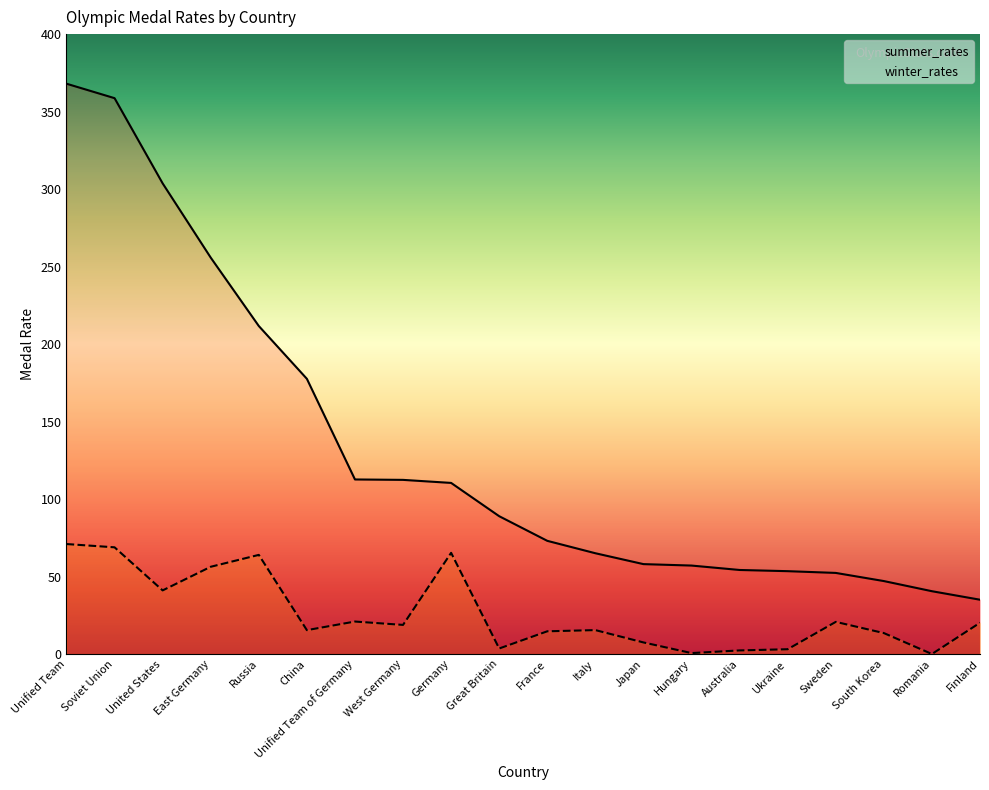

Which category has the highest value across all series?

Unified Team